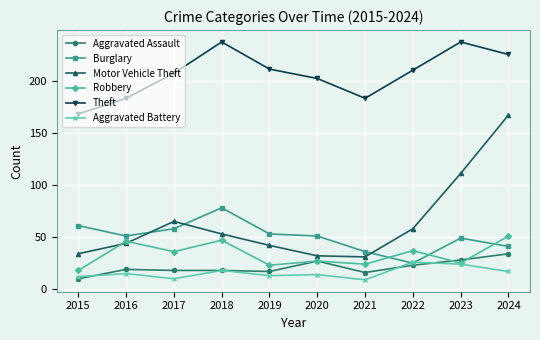

What is the lowest value of the Aggravated Assault series?

10